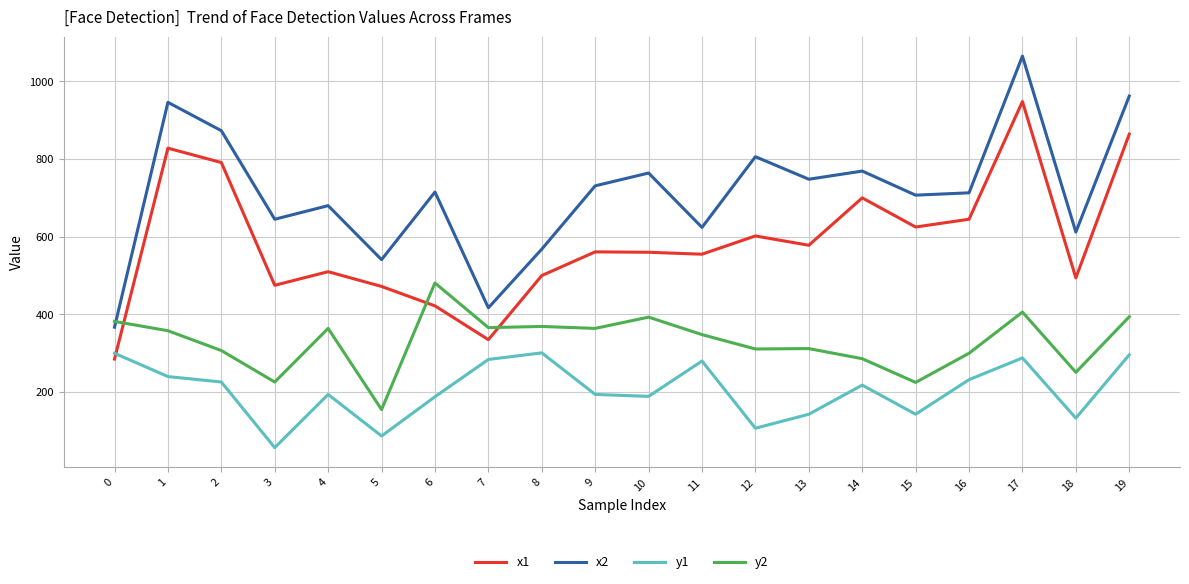

Which series has the widest spread of values?

x2